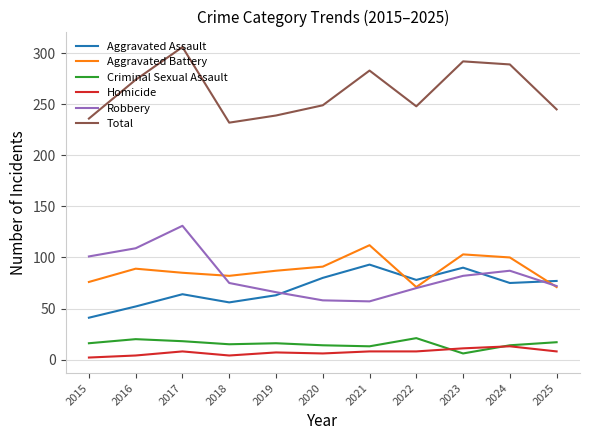

True or false: Robbery and Homicide intersect in this chart.

False